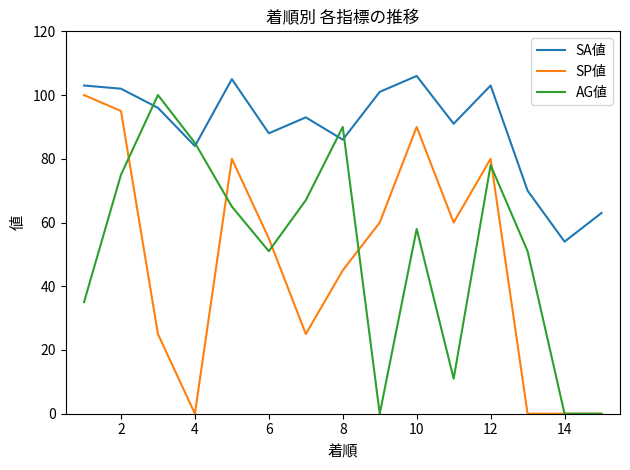

What is the lowest value of the SA値 series?

54